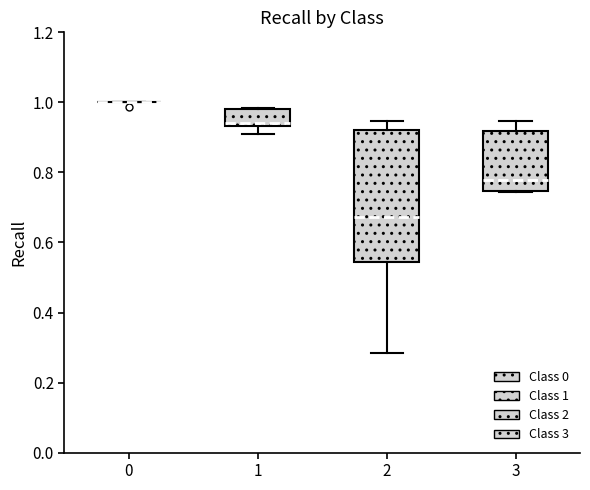

Which box is the tallest, from its lower edge to its upper edge?

2